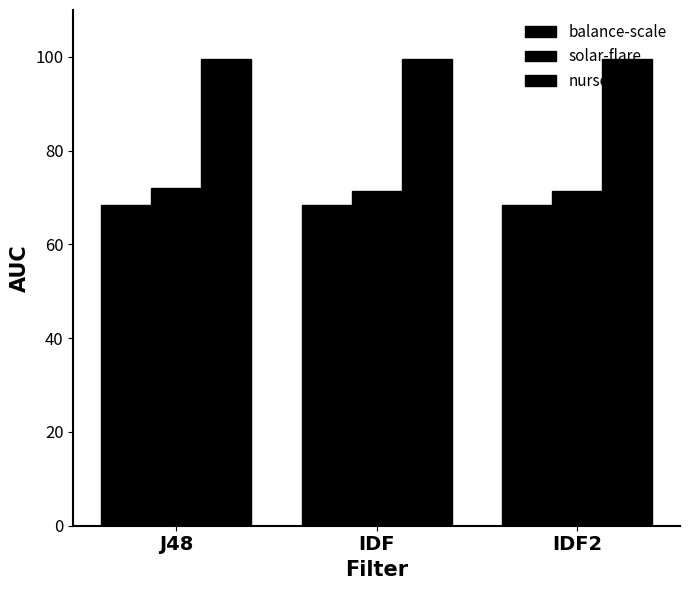

Reading left to right, transcribe all the data shown in this chart.

balance-scale: J48=68.5	IDF=68.5	IDF2=68.5
solar-flare: J48=71.9	IDF=71.5	IDF2=71.5
nursery: J48=99.5	IDF=99.5	IDF2=99.5